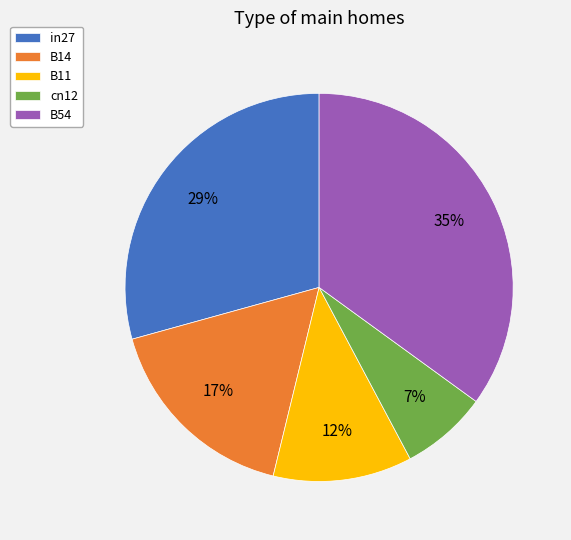

Rank the categories by value from highest to lowest.

B54, in27, B14, B11, cn12